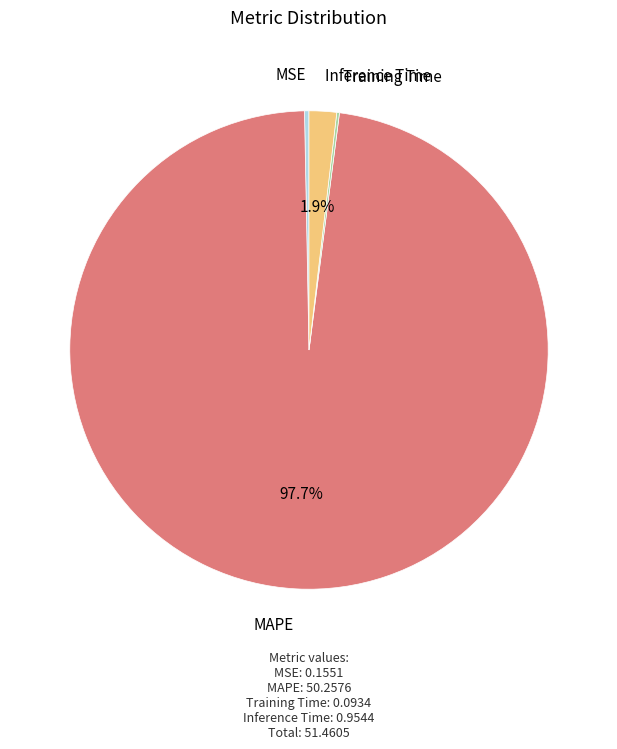

Does MAPE represent more than half of the total?

Yes